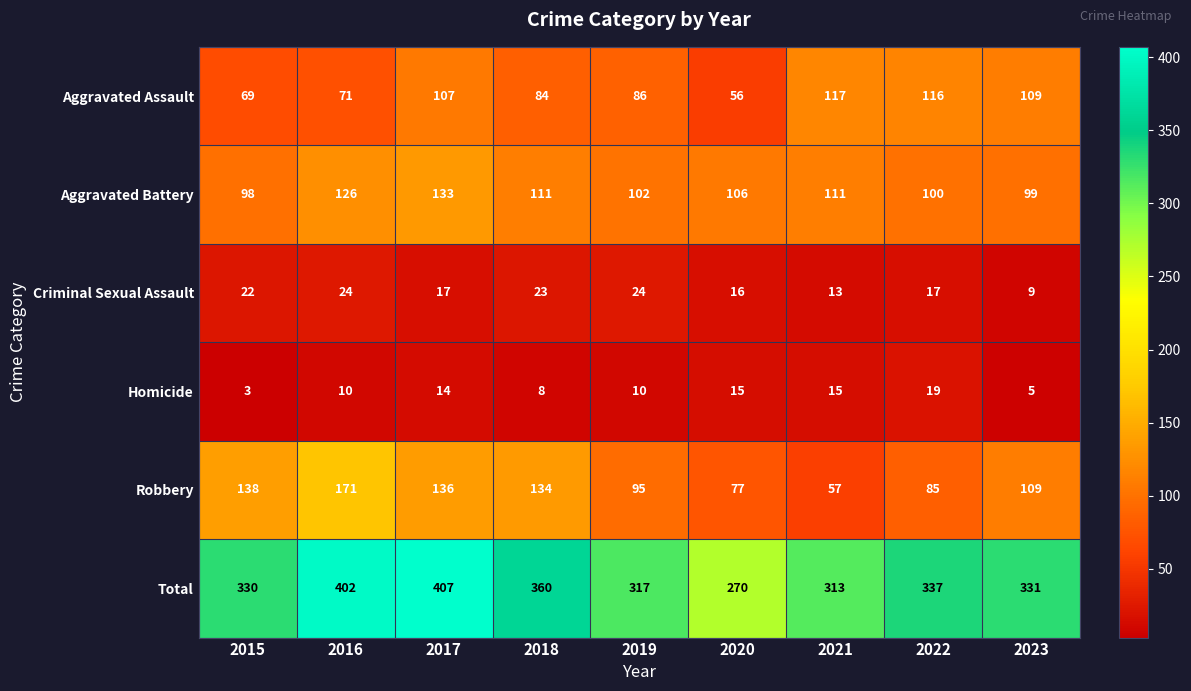

What is the sum of all Homicide values?

99